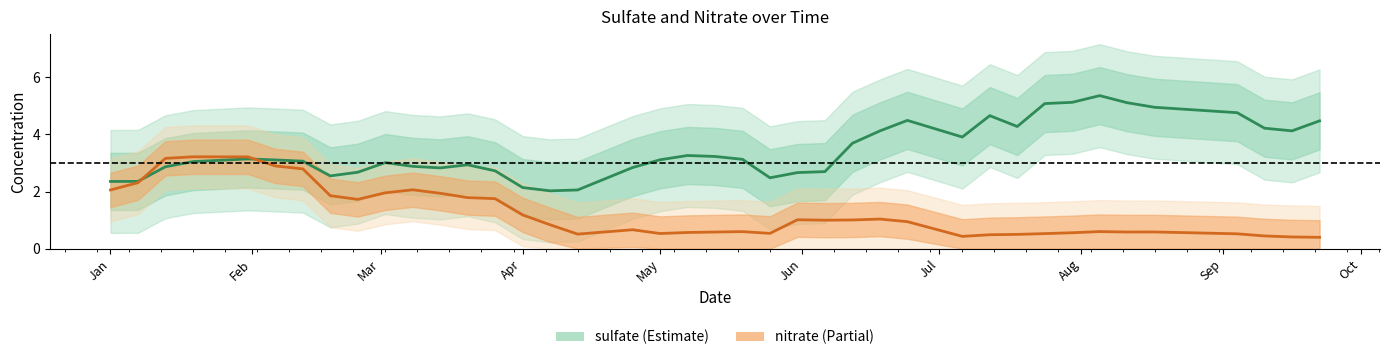

True or false: sulfate and nitrate cross at least once.

True